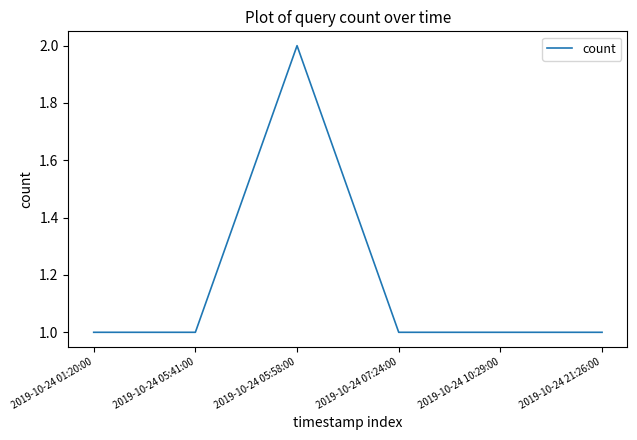

At which category does the chart reach its peak across all series?

2019-10-24 05:58:00